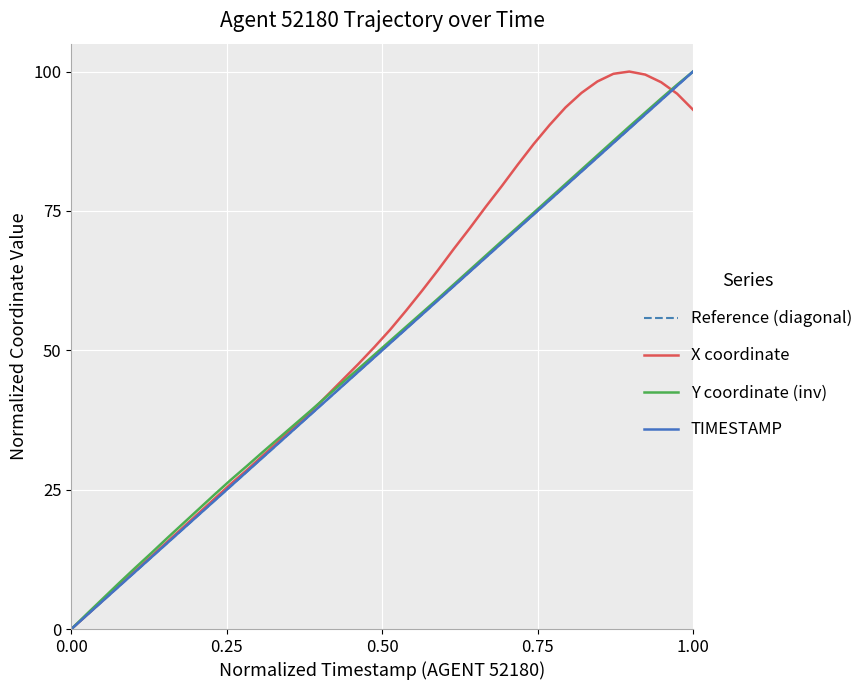

How many positive values does the X coordinate series have?

39